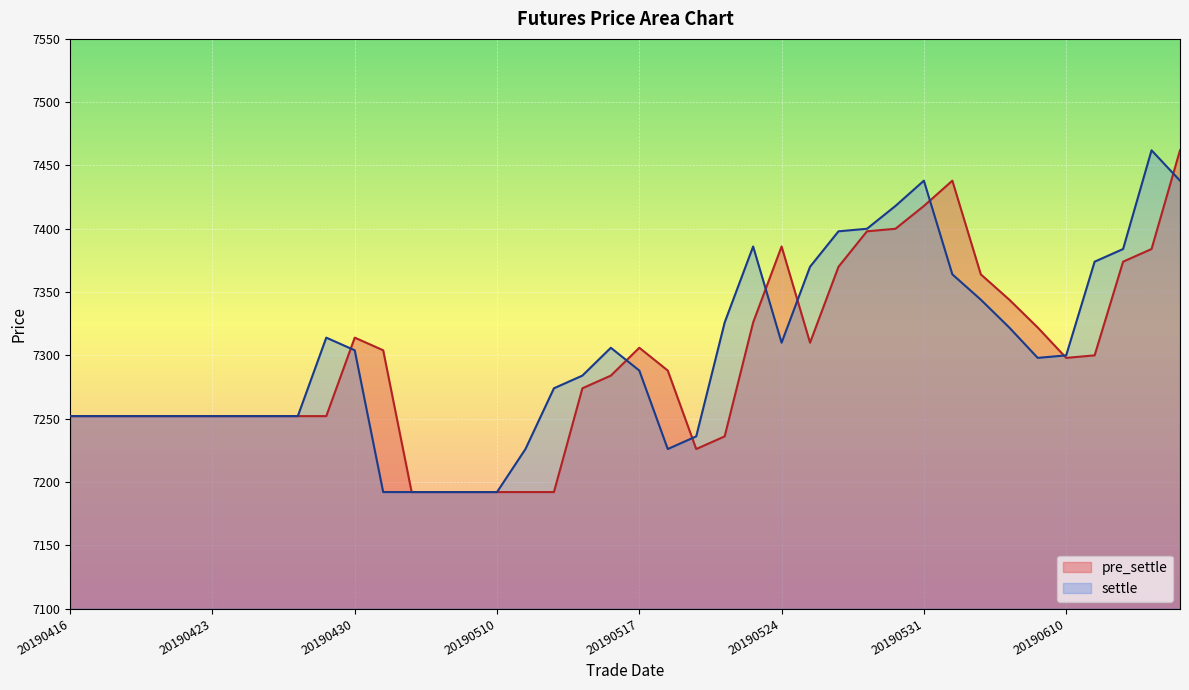

Reading left to right, what are all the values shown in this chart?

pre_settle: 20190416=7252	20190417=7252	20190418=7252	20190419=7252	20190422=7252	20190423=7252	20190424=7252	20190425=7252	20190426=7252	20190429=7252	20190430=7314	20190506=7304	20190507=7192	20190508=7192	20190509=7192	20190510=7192	20190513=7192	20190514=7192	20190515=7274	20190516=7284	20190517=7306	20190520=7288	20190521=7226	20190522=7236	20190523=7326	20190524=7386	20190527=7310	20190528=7370	20190529=7398	20190530=7400	20190531=7418	20190603=7438	20190604=7364	20190605=7344	20190606=7322	20190610=7298	20190611=7300	20190612=7374	20190613=7384	20190614=7462
settle: 20190416=7252	20190417=7252	20190418=7252	20190419=7252	20190422=7252	20190423=7252	20190424=7252	20190425=7252	20190426=7252	20190429=7314	20190430=7304	20190506=7192	20190507=7192	20190508=7192	20190509=7192	20190510=7192	20190513=7226	20190514=7274	20190515=7284	20190516=7306	20190517=7288	20190520=7226	20190521=7236	20190522=7326	20190523=7386	20190524=7310	20190527=7370	20190528=7398	20190529=7400	20190530=7418	20190531=7438	20190603=7364	20190604=7344	20190605=7322	20190606=7298	20190610=7300	20190611=7374	20190612=7384	20190613=7462	20190614=7438